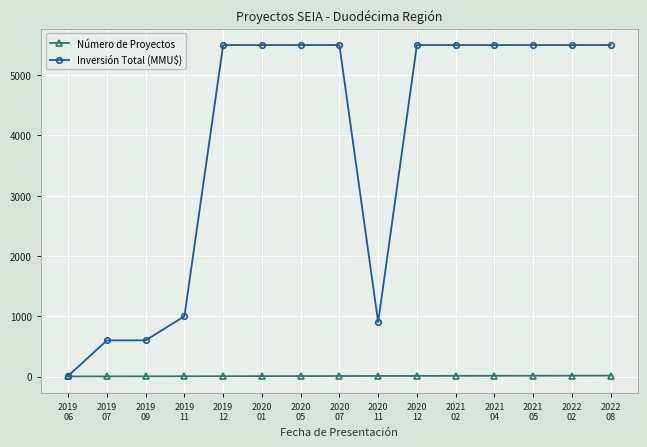

The Número de Proyectos series shows 9 at 2020
11. True or false?

True